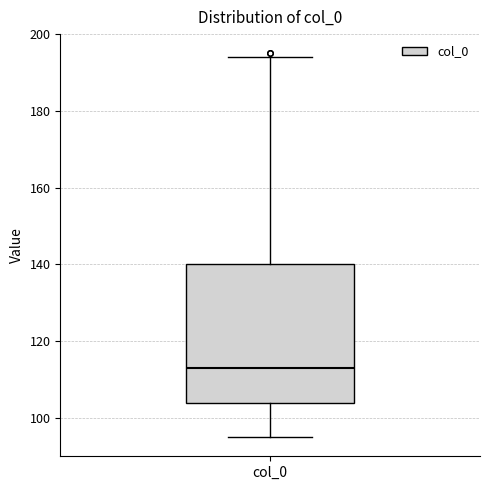

Read this box plot against the y-axis: the position of the median line, the range covered by the box, and the ends of both whiskers. The values are not printed on the chart, so give them approximately, as read against the axis.

median 114, box 104 to 140, whiskers 96 to 194